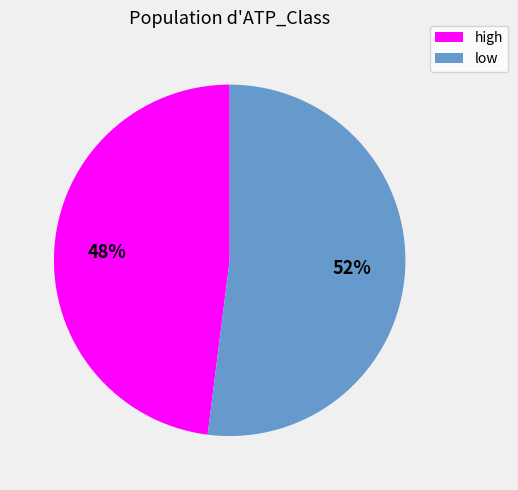

True or false: high accounts for 39% of the total.

False